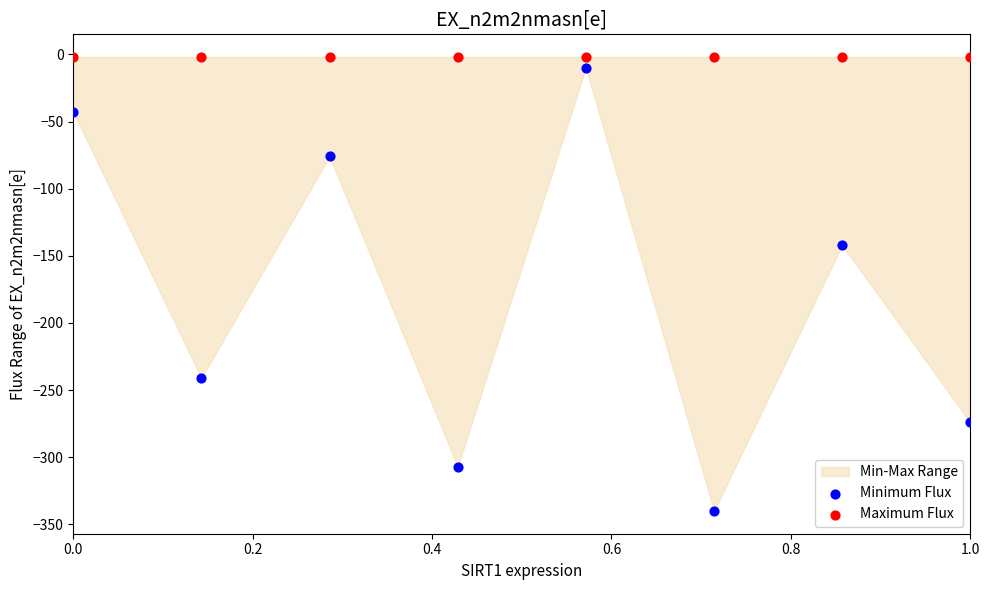

Which series contains the lowest Y value?

Minimum Flux